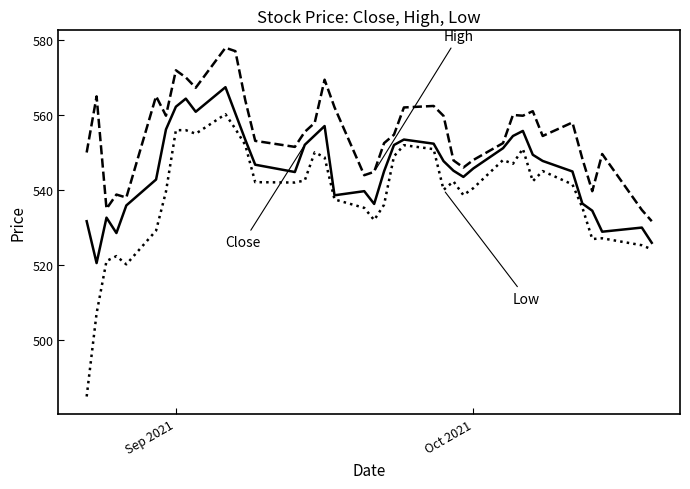

What is the minimum value shown in the chart?

485.0